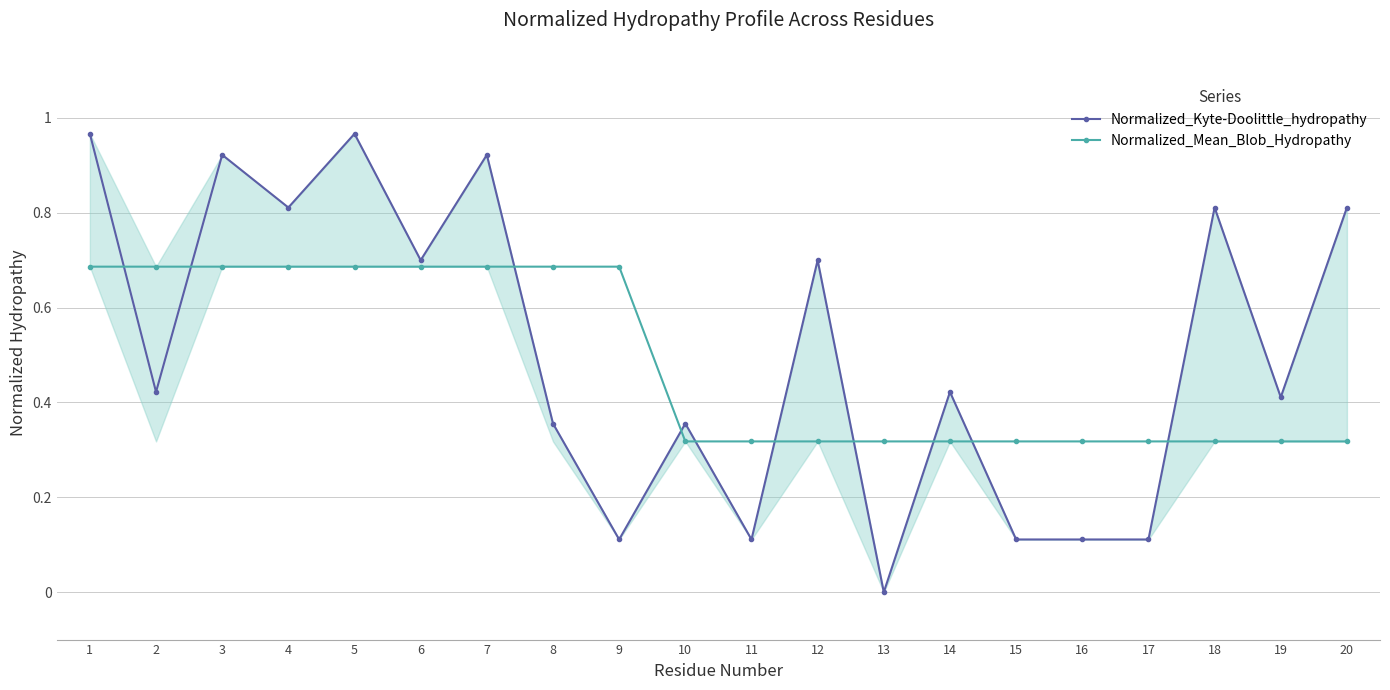

At 1, list the series in order from smallest to largest.

Normalized_Mean_Blob_Hydropathy, Normalized_Kyte-Doolittle_hydropathy